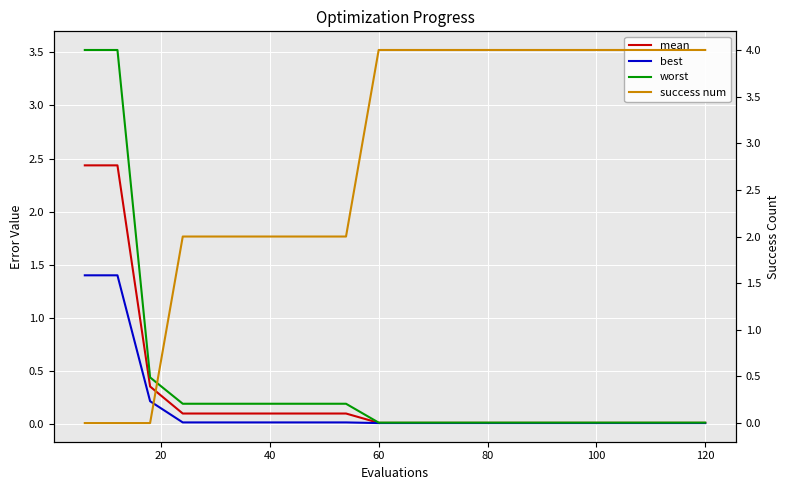

What is the difference between the second highest and second lowest values in the mean series?

2.4